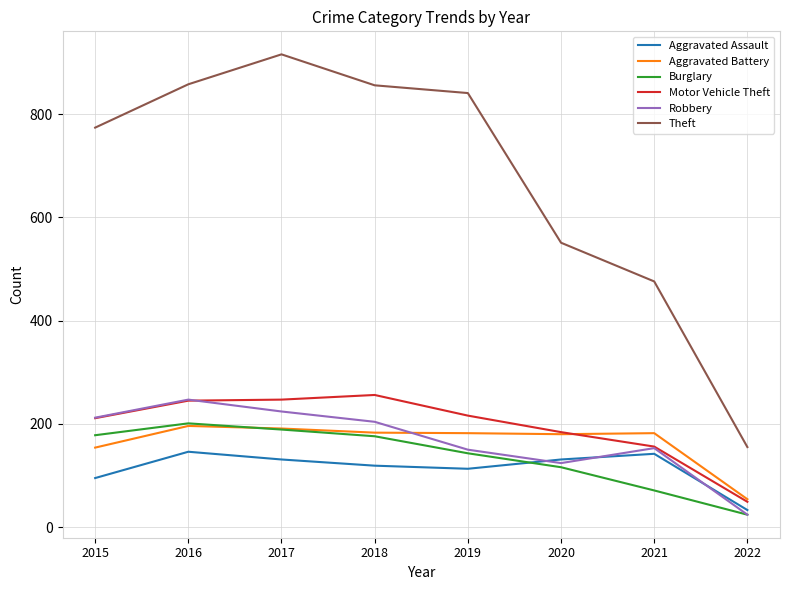

True or false: Aggravated Assault and Aggravated Battery intersect in this chart.

False